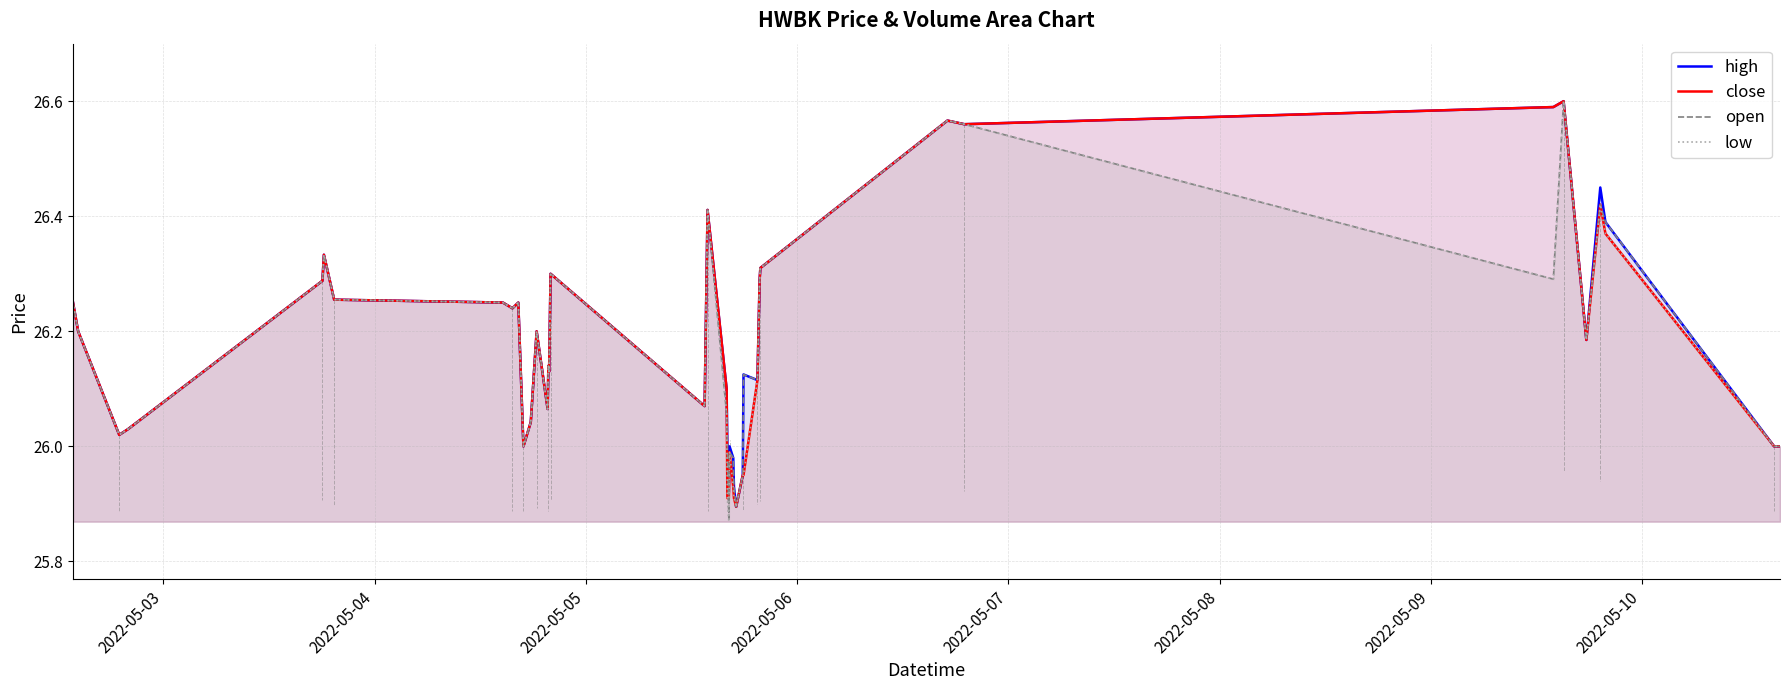

What are all the series names shown in the legend?

high, close, open, low